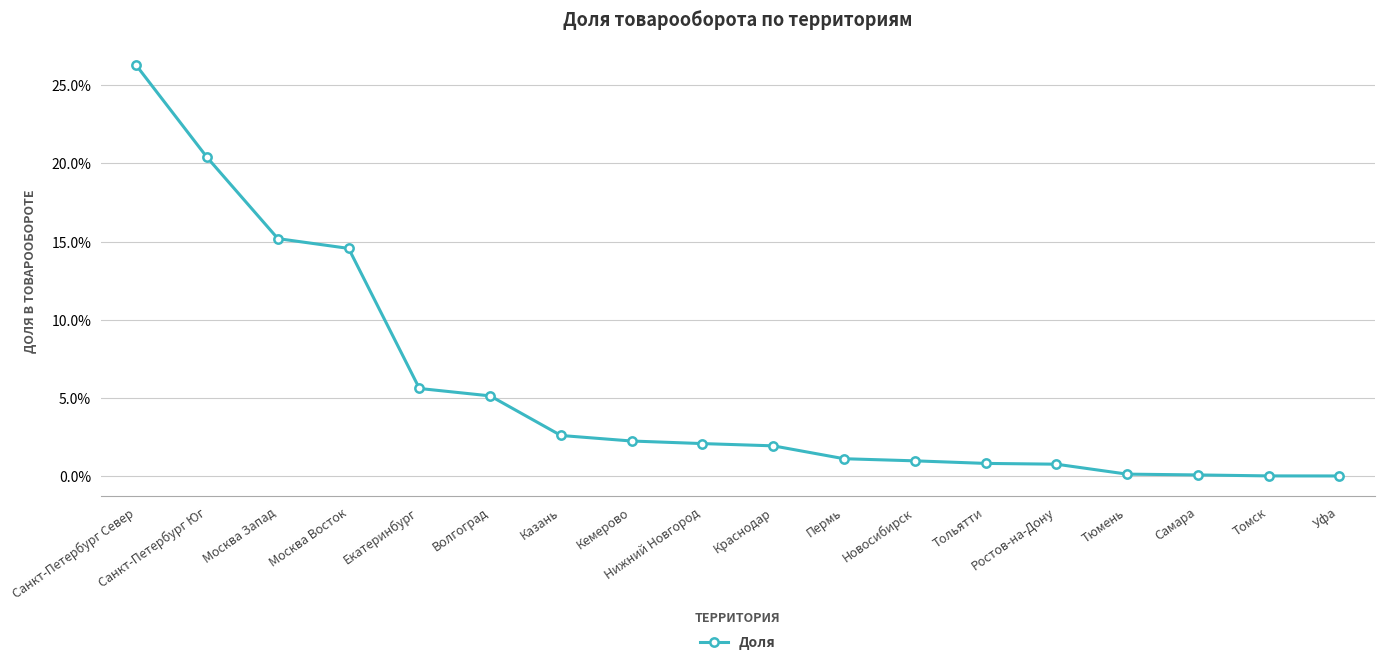

Reading right to left, list all the values displayed in this chart.

0.0	0.0	0.0	0.0	0.0	0.0	0.0	0.0	0.0	0.0	0.0	0.0	0.1	0.1	0.1	0.2	0.2	0.3